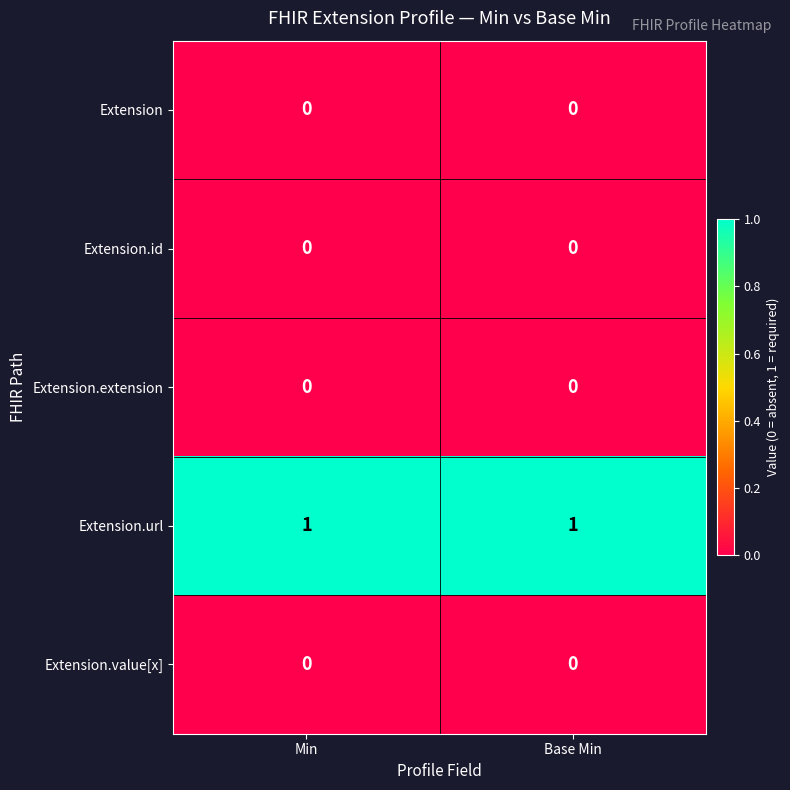

Reading right to left, what are all the values shown in this chart?

Extension: Base Min=0	Min=0
Extension.id: Base Min=0	Min=0
Extension.extension: Base Min=0	Min=0
Extension.url: Base Min=1	Min=1
Extension.value[x]: Base Min=0	Min=0